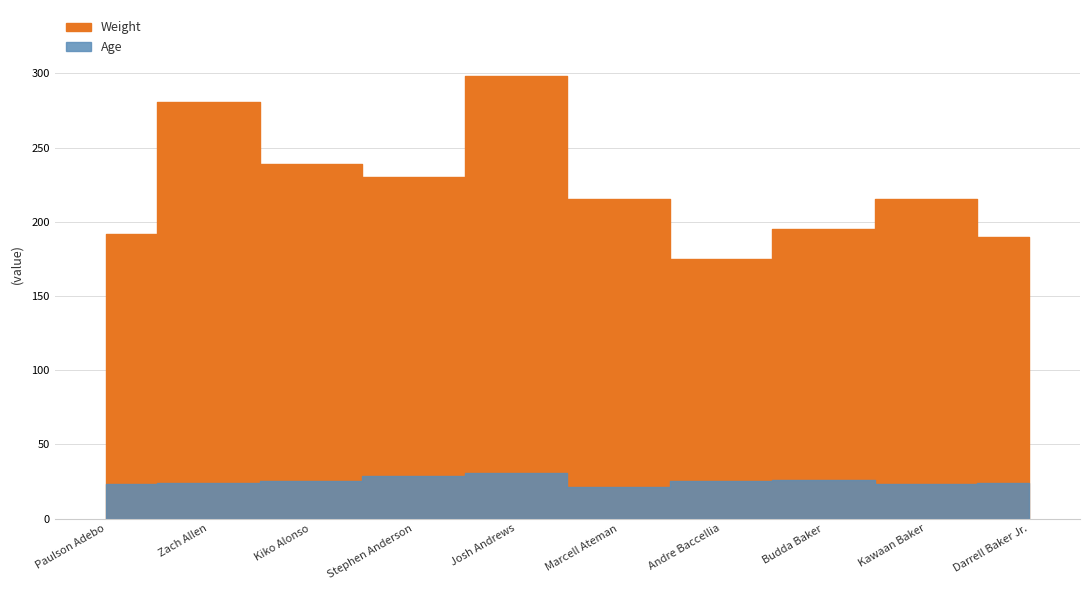

What is the label of the 3rd point from the left?

Kiko Alonso